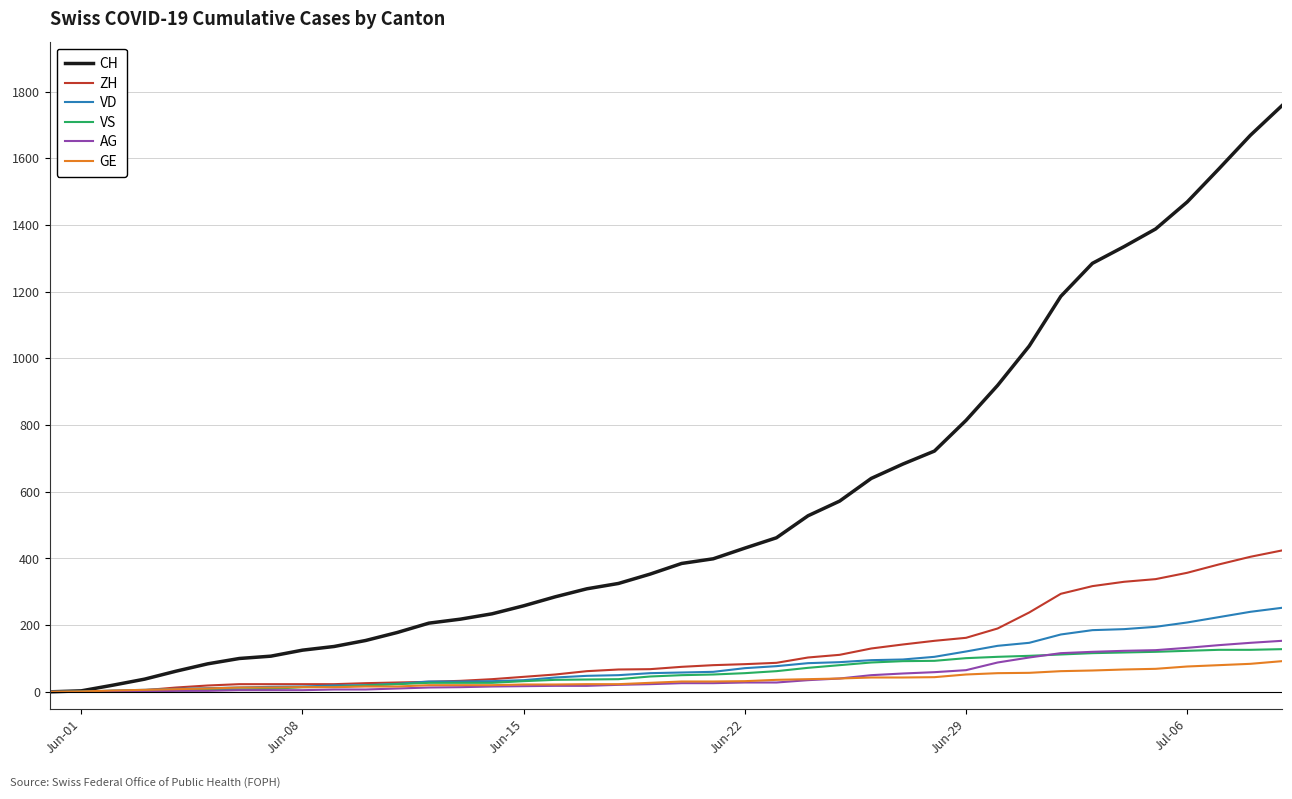

What is the highest value of the CH series?

1758